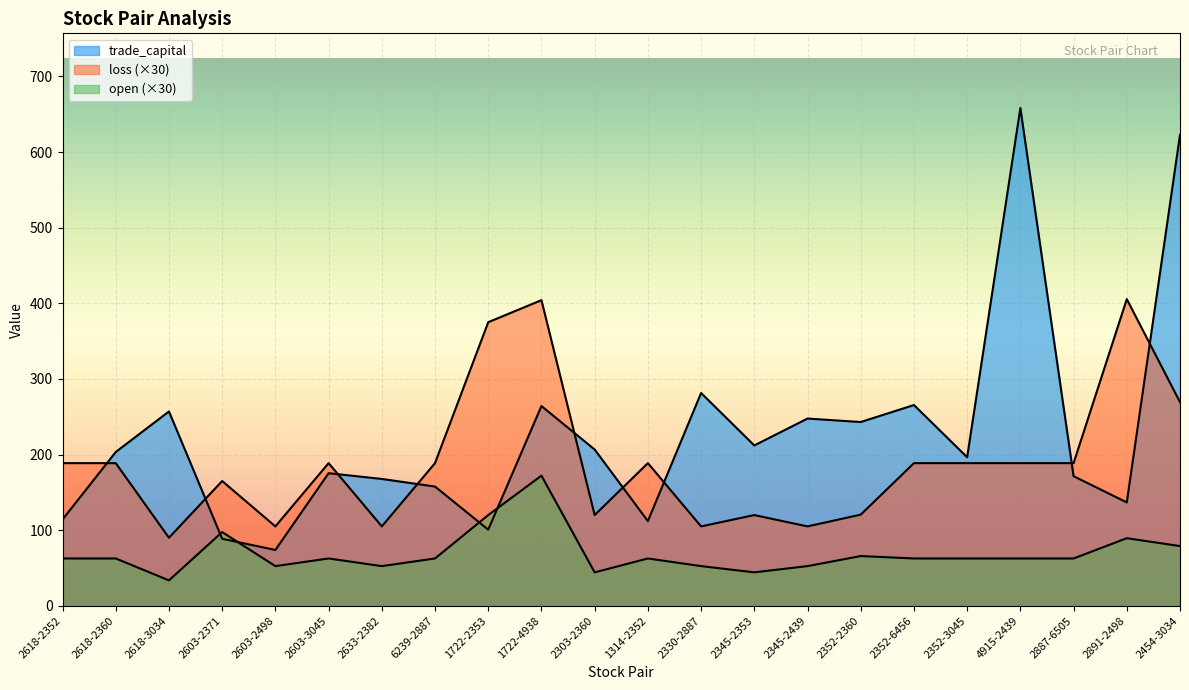

Is it true that loss equals 105.0 at 2603-2498?

True